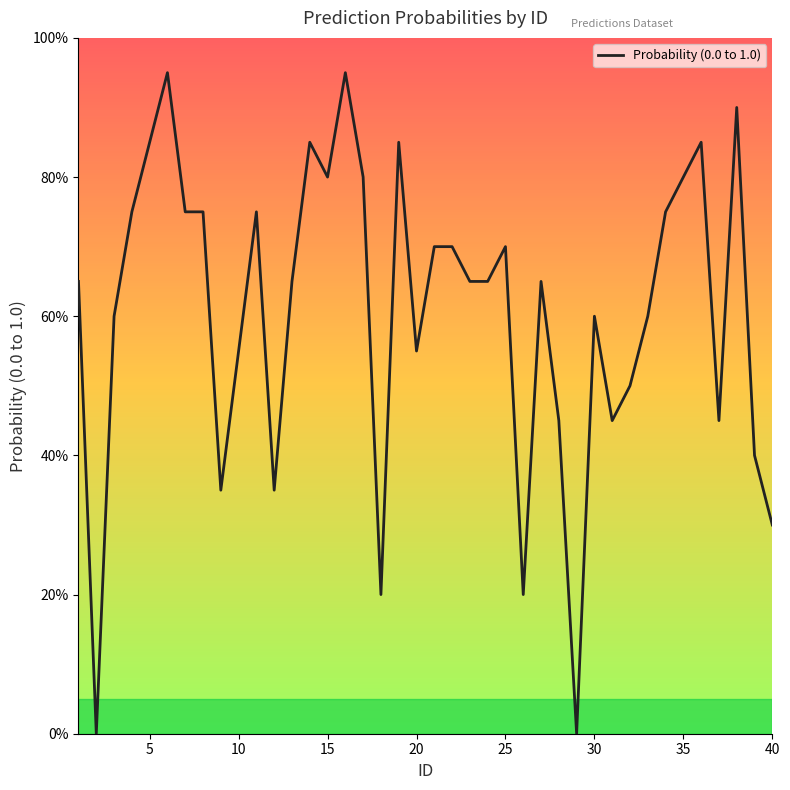

Does the chart display data point markers on the line(s)?

No